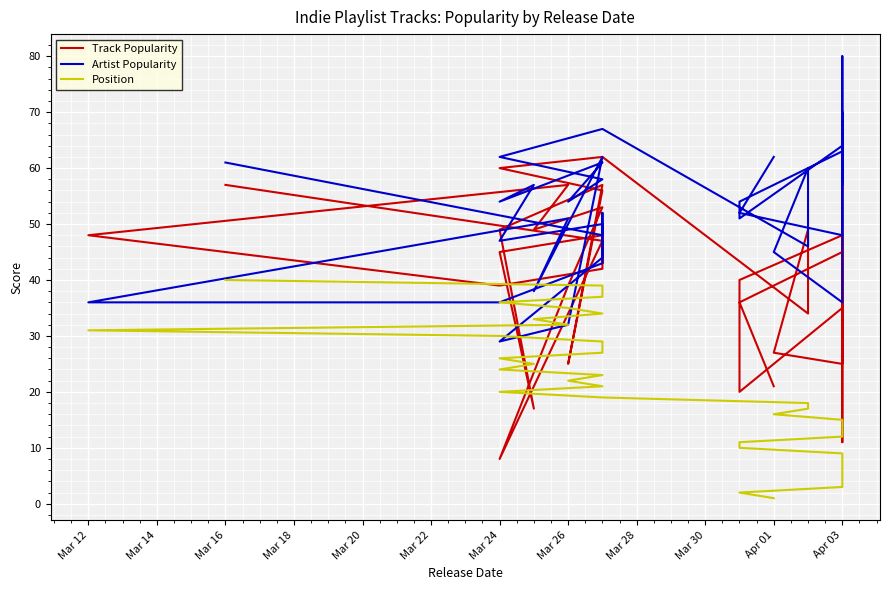

What is the label of the 6th point from the left?

Apr 03